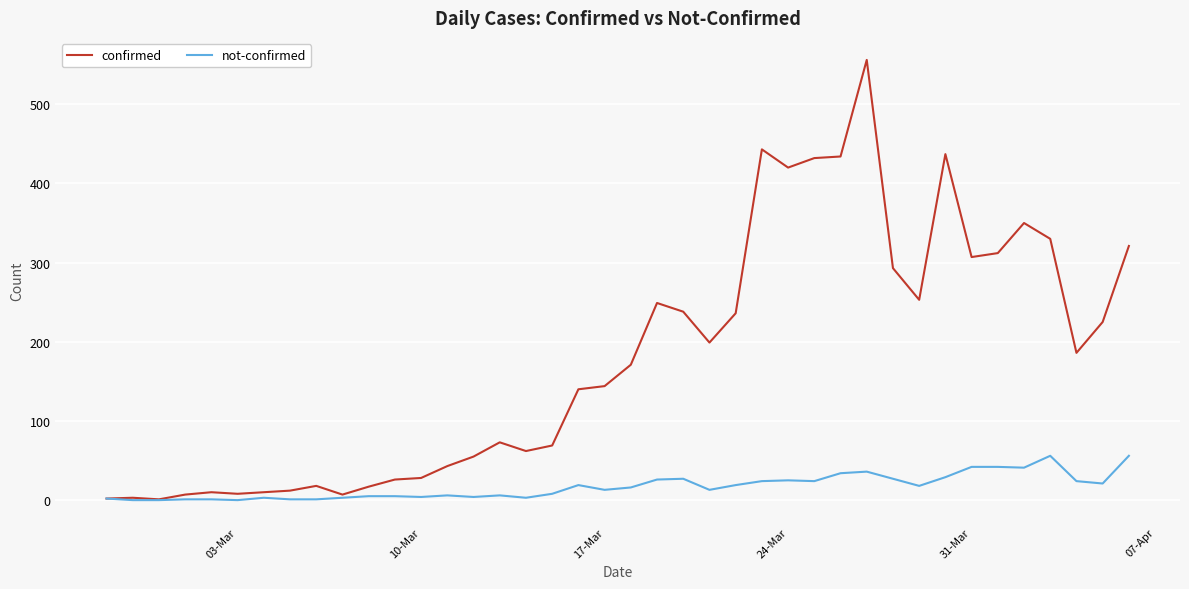

What is the maximum value shown in the chart?

556